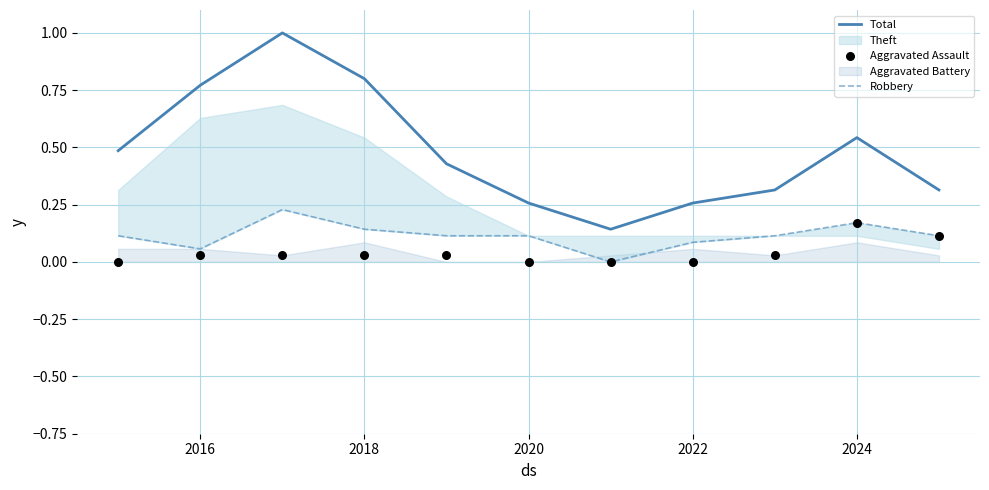

At how many categories does at least one series exceed 0?

11